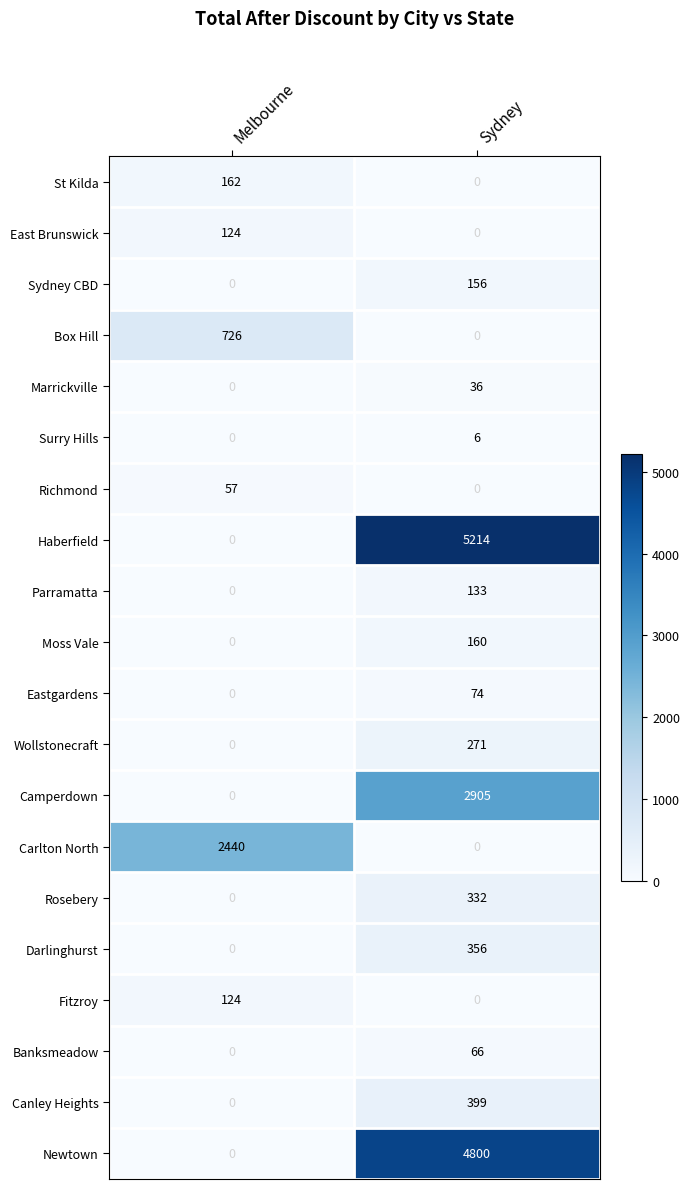

The Rosebery series shows 0 at Melbourne. True or false?

True